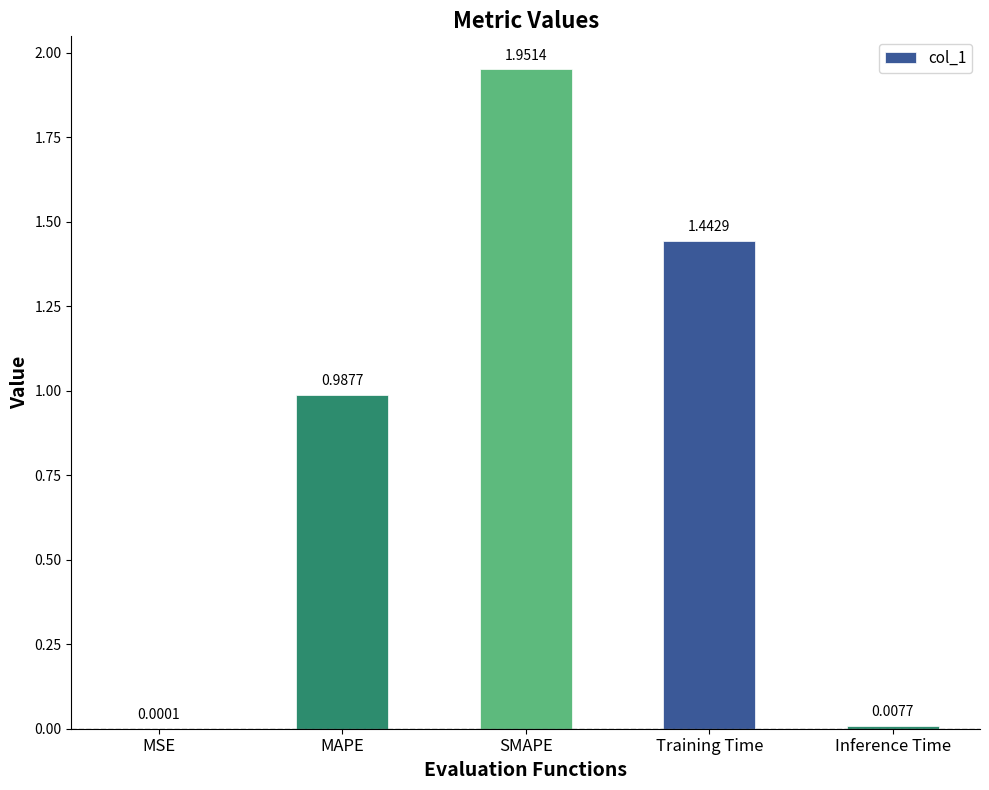

What is the sum of all values?

4.4